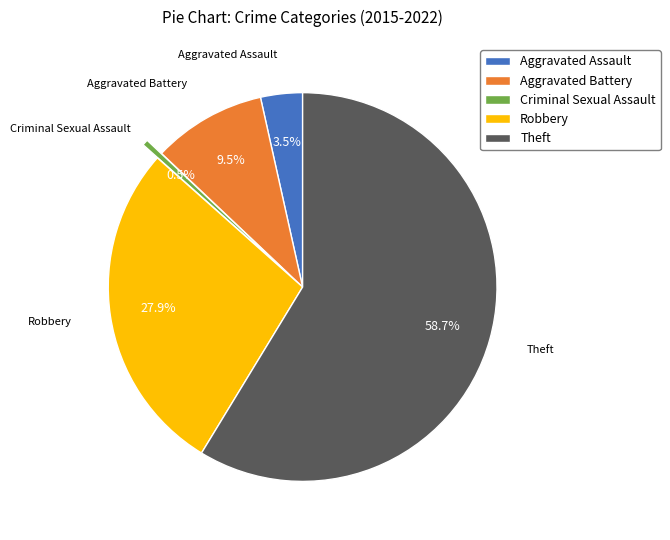

To the nearest percent, what percentage of the pie is Robbery?

28%